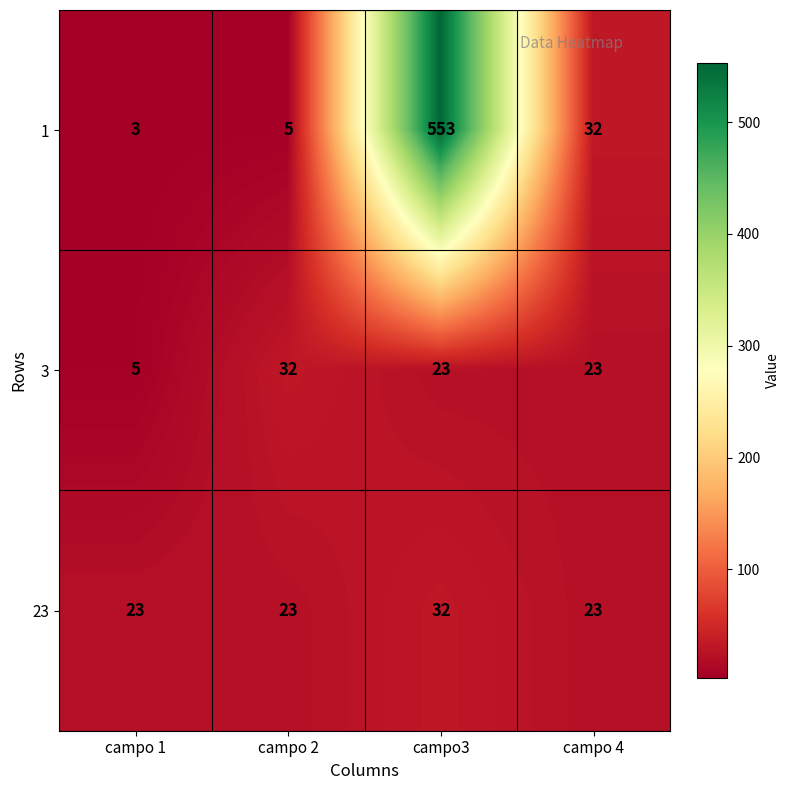

What is the greatest value displayed?

553